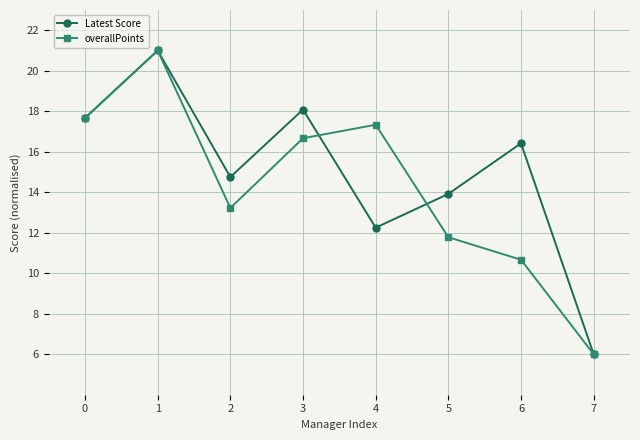

What is the difference between the second highest and second lowest values in the overallPoints series?

7.0